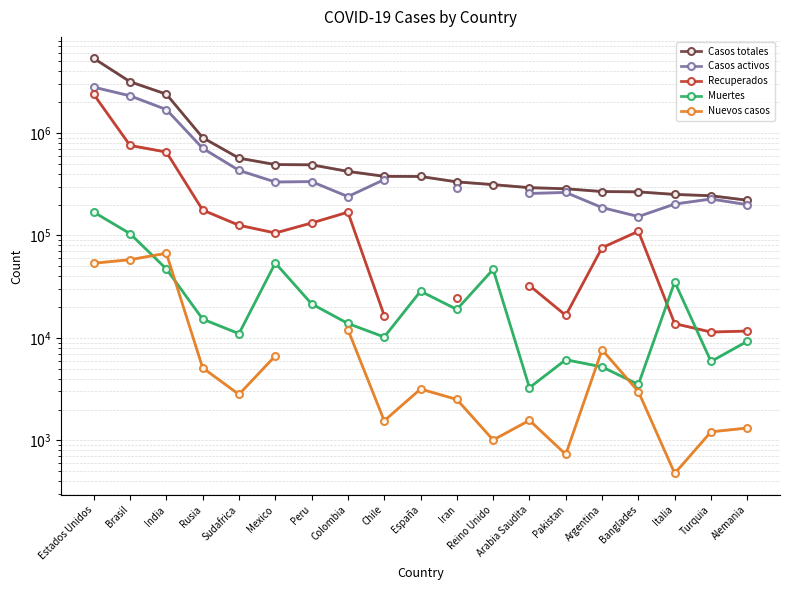

At which label is Casos activos closest to 1478660?

India